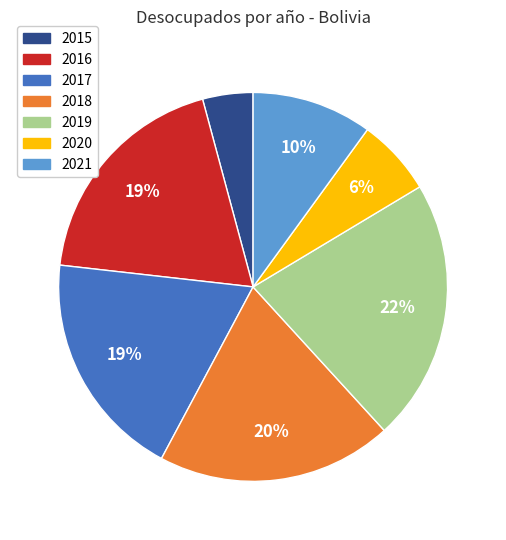

Do 2015 and 2017 together represent more than half of the pie?

No